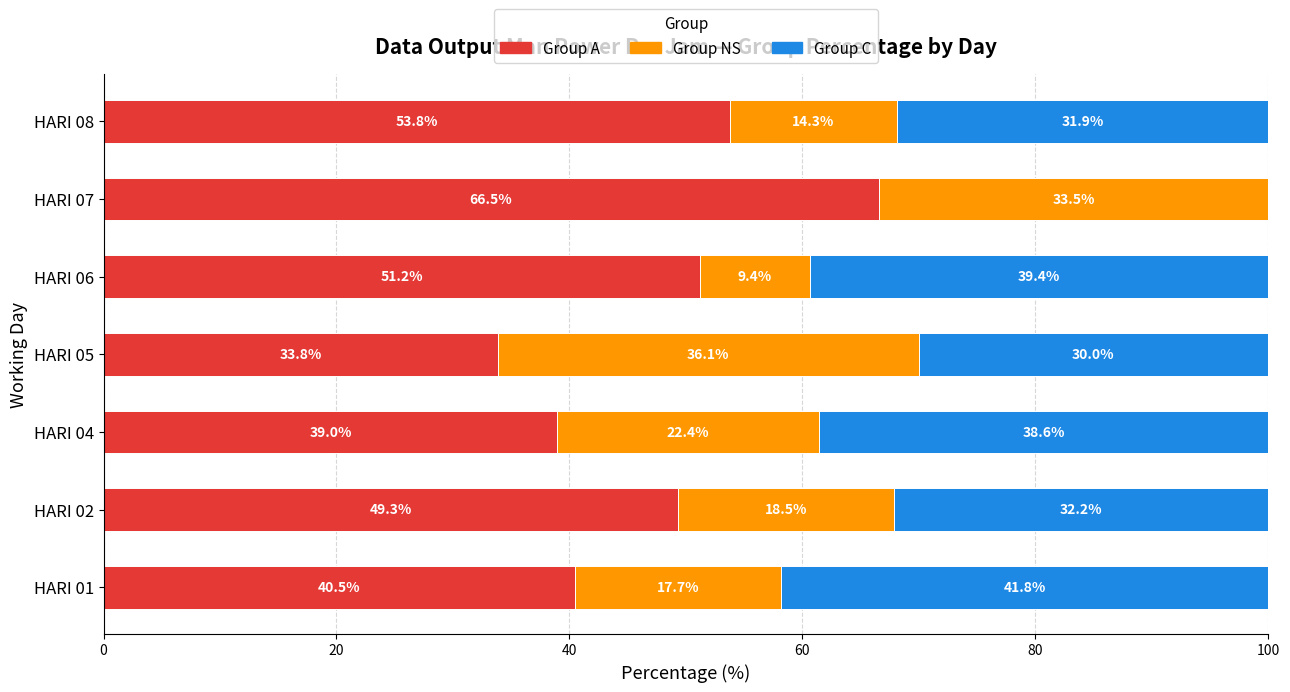

The value of Group A at HARI 06 is 51.2. True or false?

True